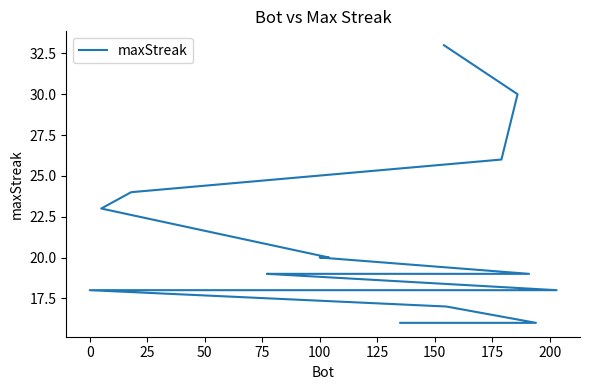

What is the maximum value shown in the chart?

33